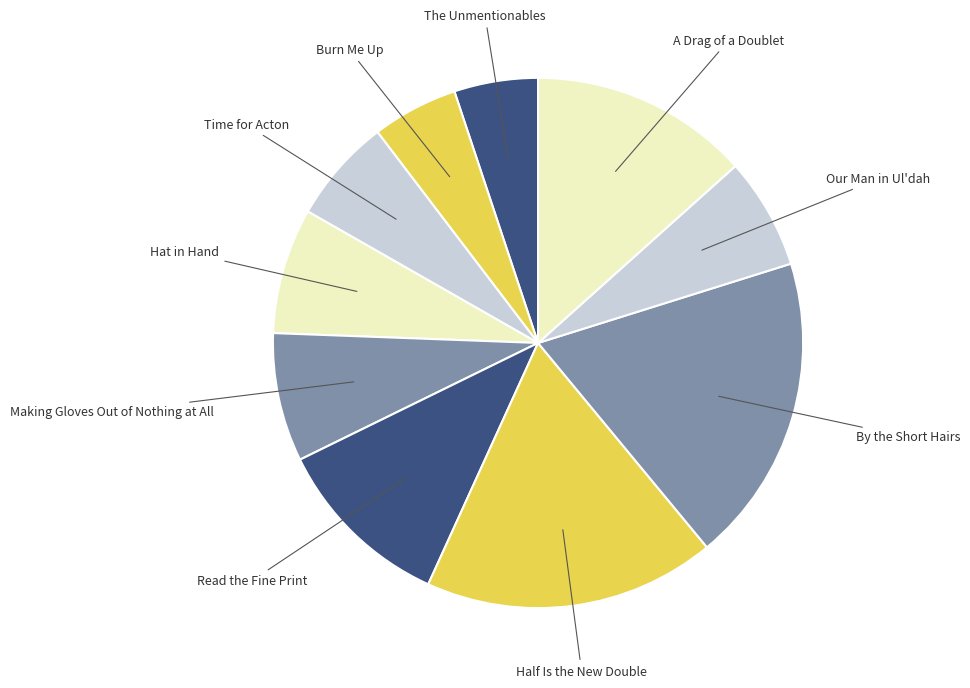

Which slice is the largest?

By the Short Hairs